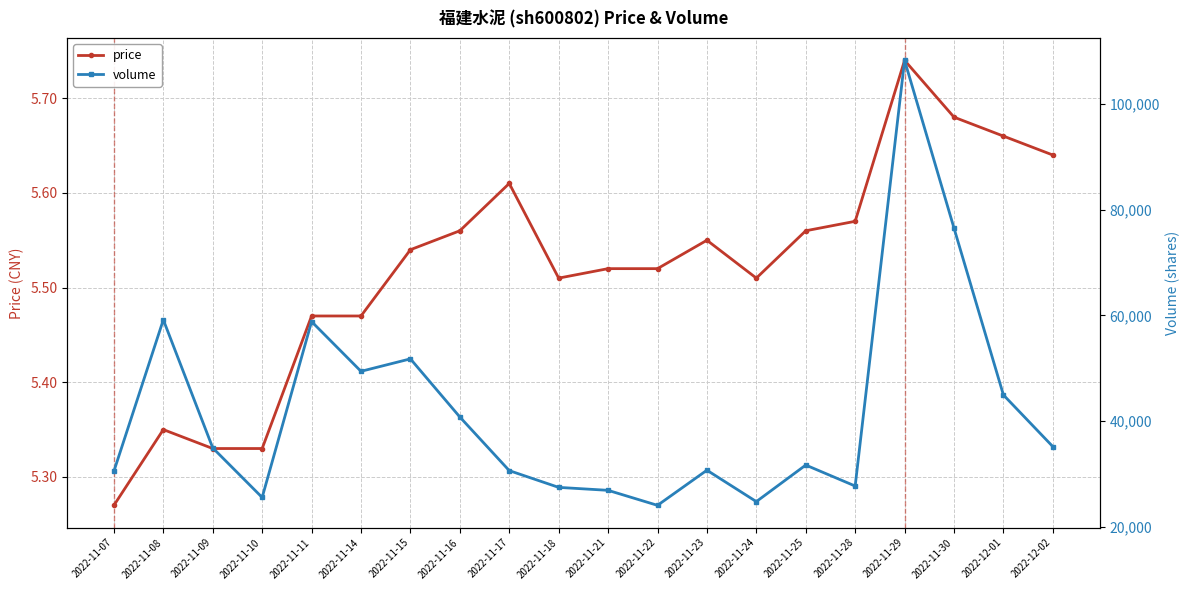

What is the sum of all volume values?

840223.0